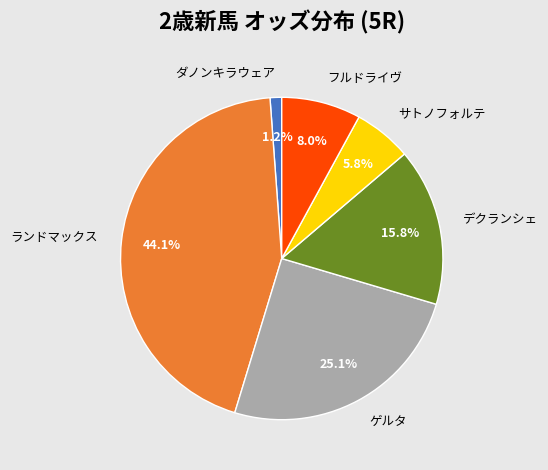

To the nearest percent, what percentage of the pie is ランドマックス?

44%